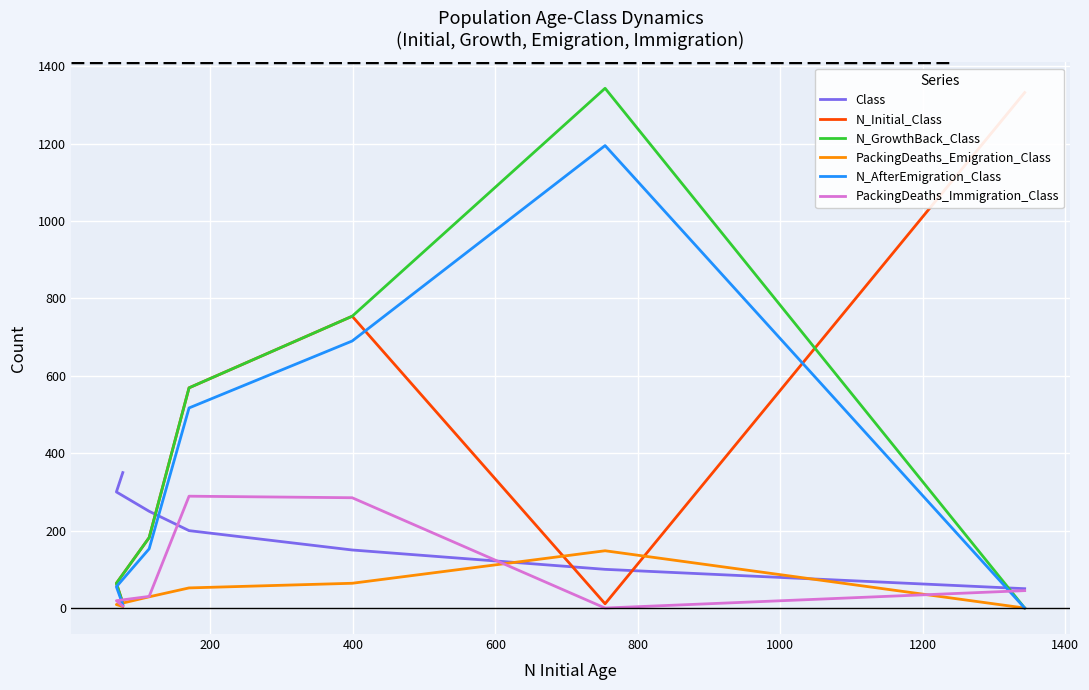

What is the difference between the maximum and minimum values in the Class series?

300